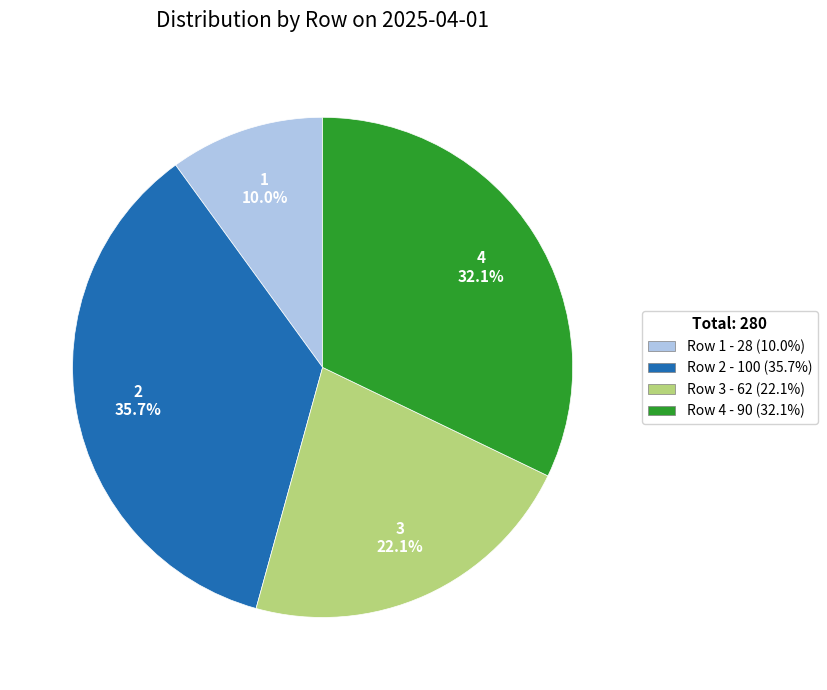

Is it true that 3 is 22% of the pie?

True